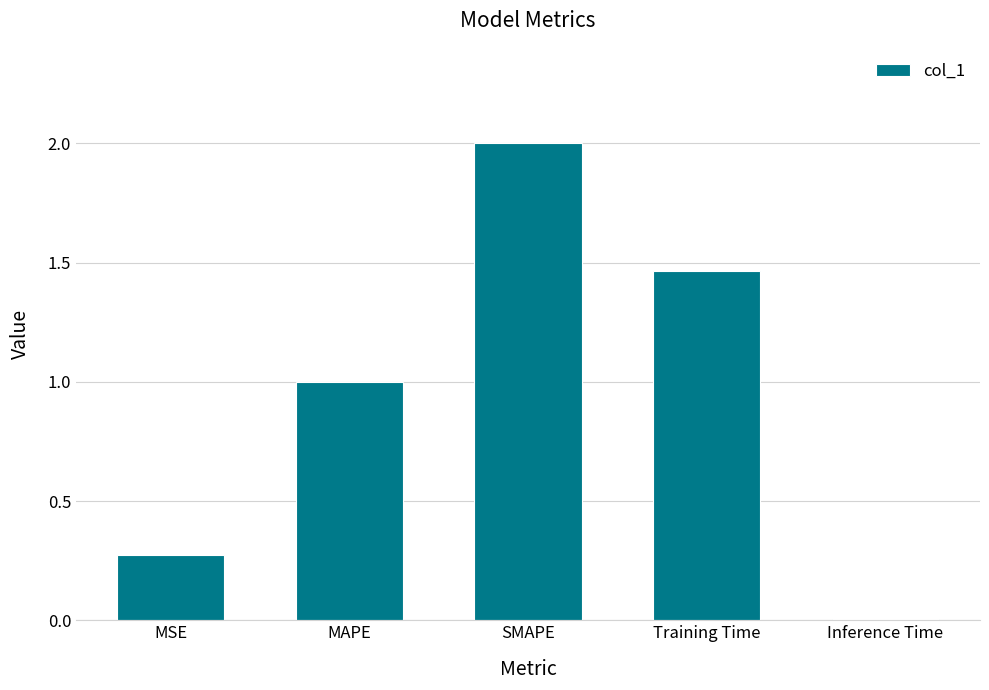

What is the label of the 2nd bar from the left?

MAPE